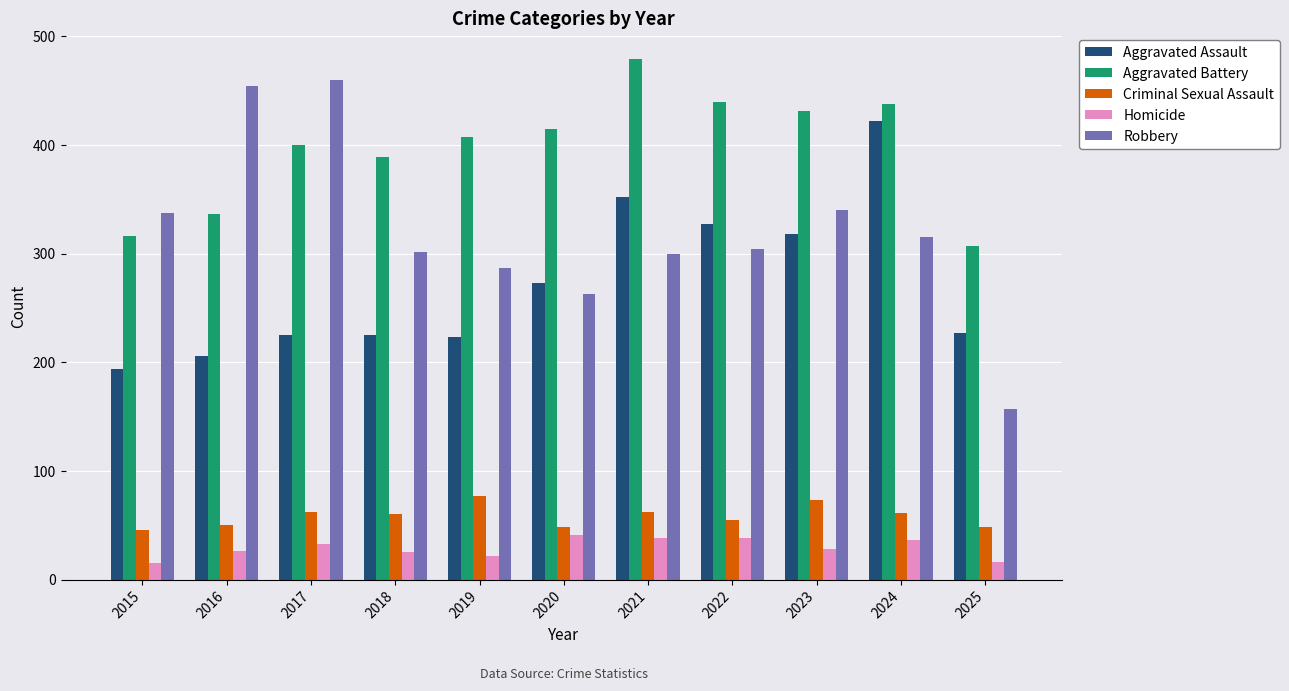

Read the Aggravated Battery value at 2025.

307